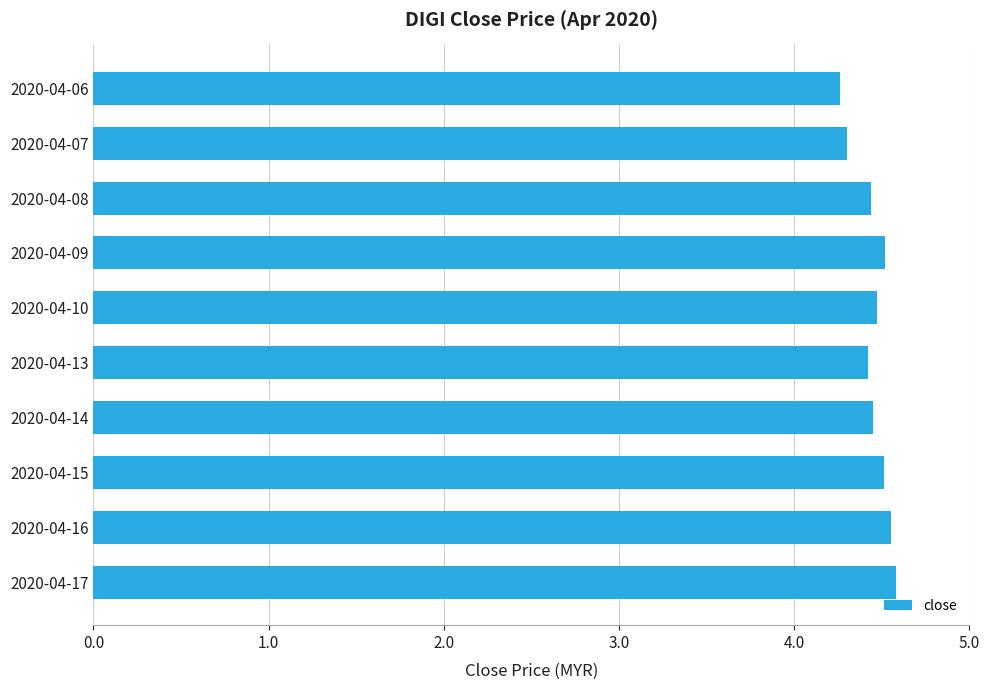

How many values are between 4 and 5?

10